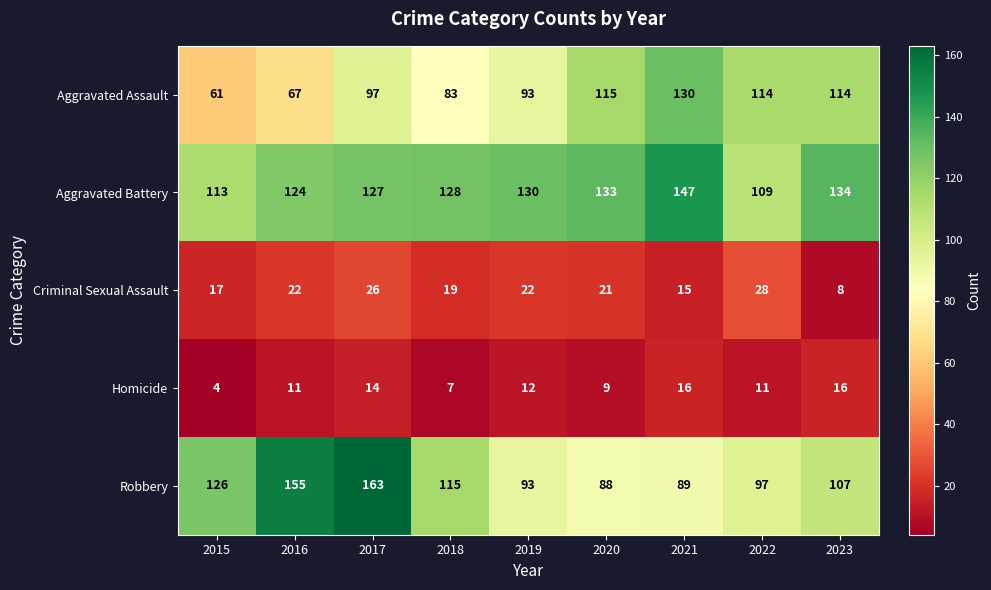

What is the difference between the highest and lowest values at 2022?

103